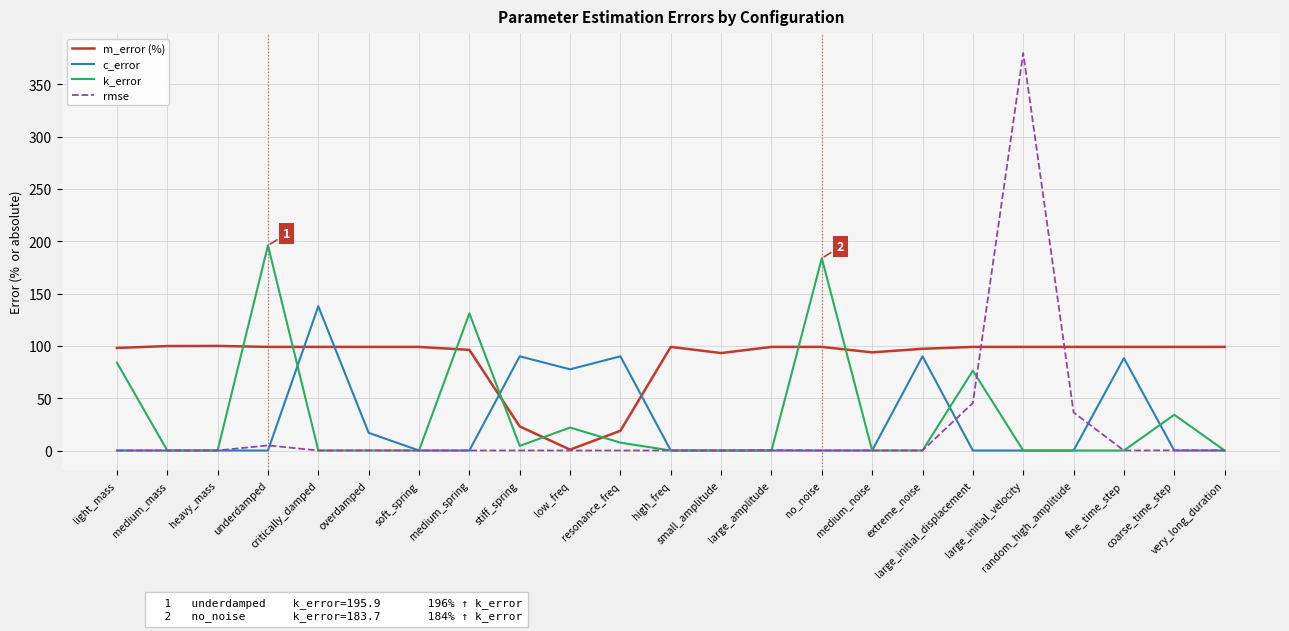

What is the difference between the second highest and minimum values in the k_error series?

183.7